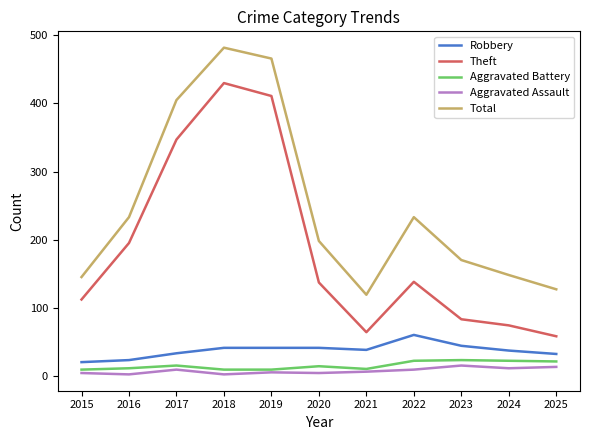

What is the sum of all Aggravated Assault values?

80